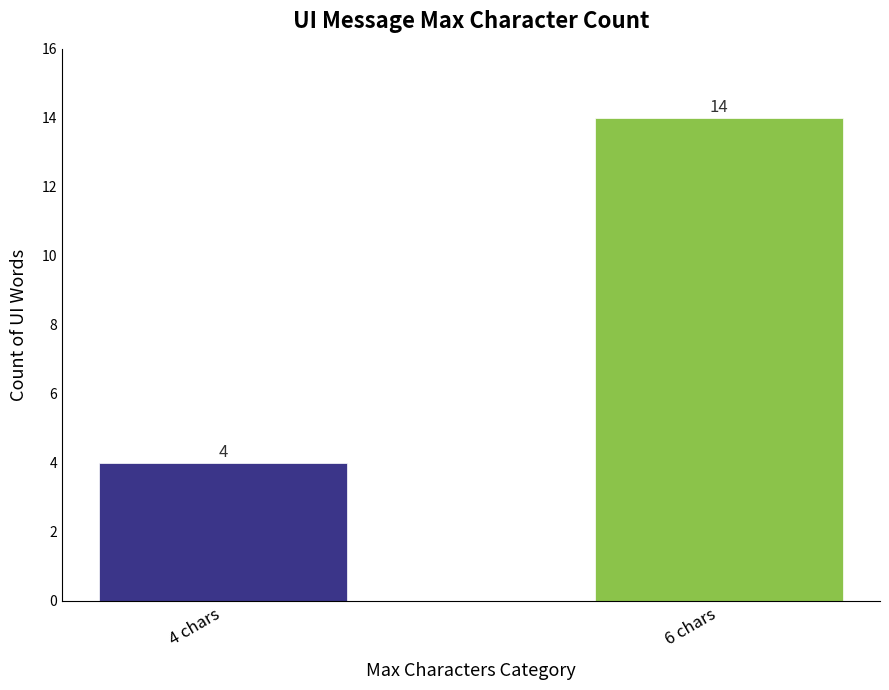

How many data points does each series have?

2